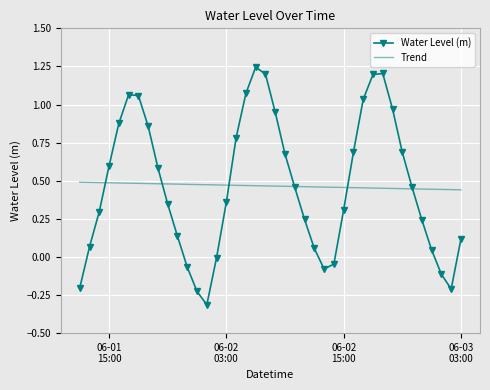

Rank the series by their maximum value, from lowest to highest.

Trend, Water Level (m)